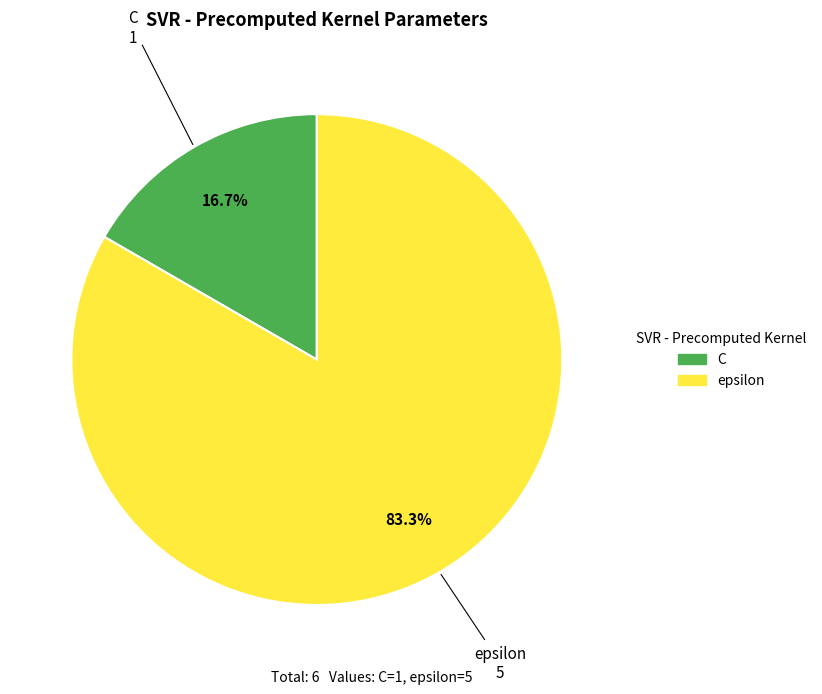

What percentage is the epsilon slice, to the nearest percent?

83%